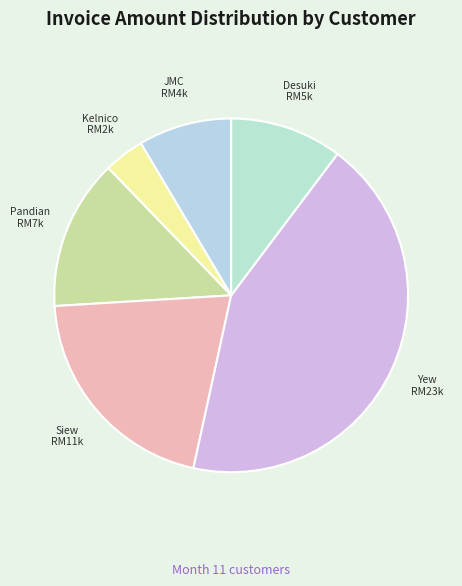

To the nearest percent, what is the average slice percentage?

17%